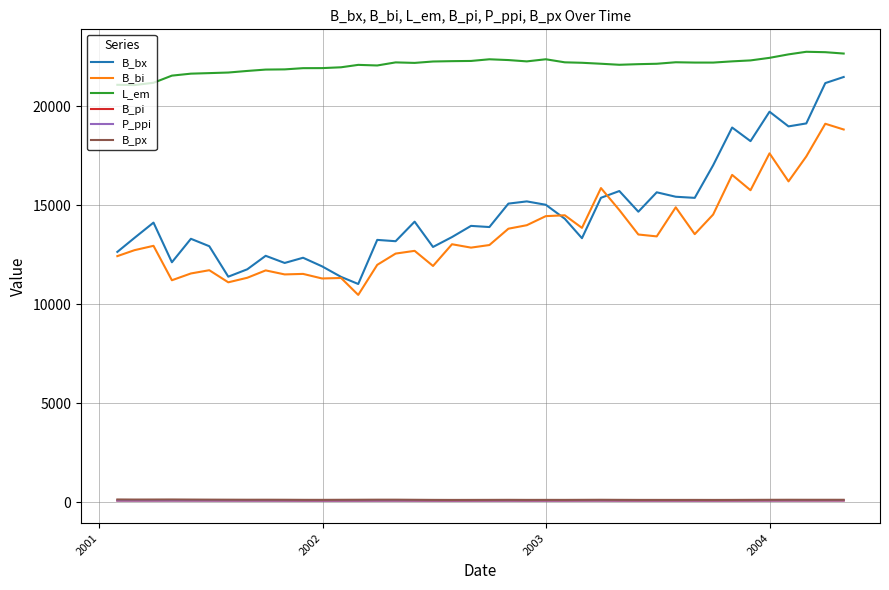

Which series has the widest spread of values?

B_bx